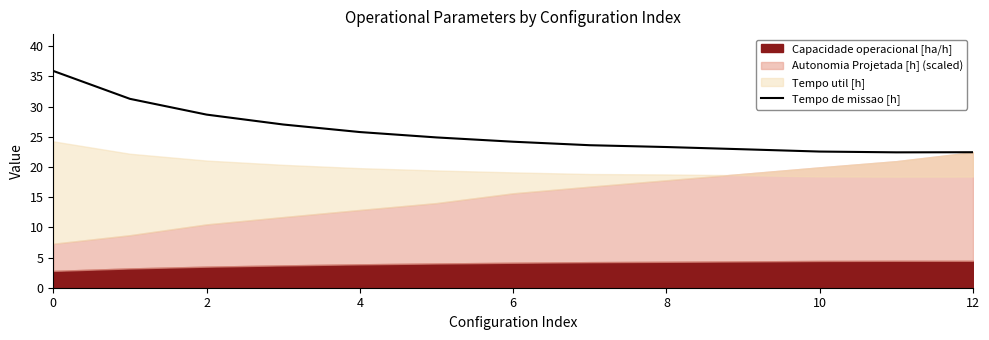

Does the chart have visible grid lines?

No